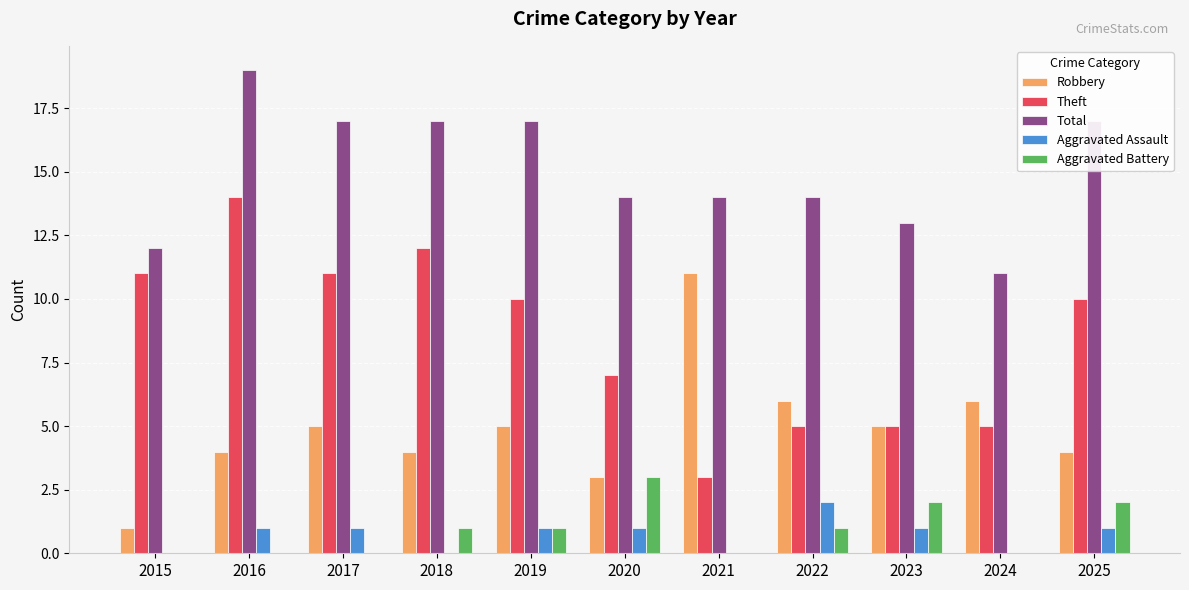

Which category has the highest value across all series?

2016